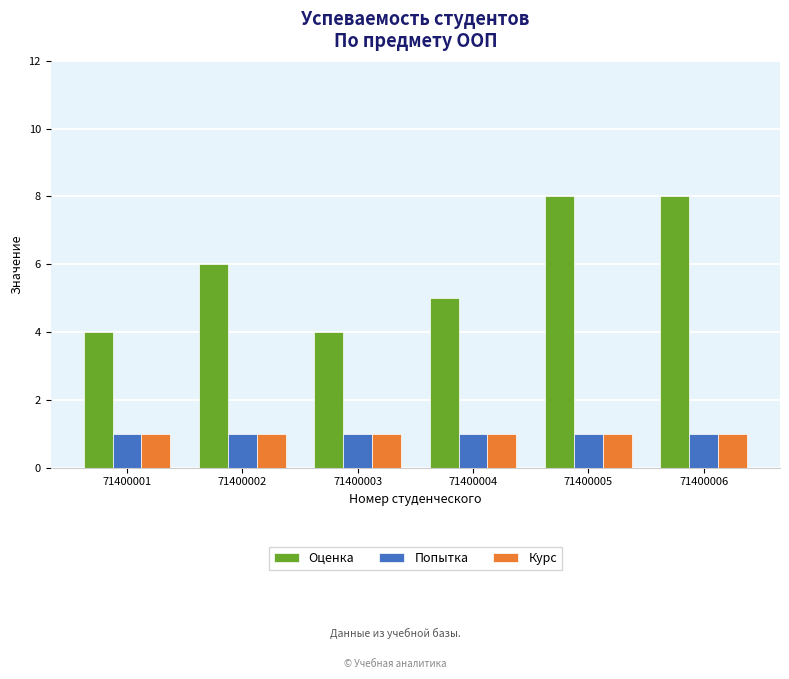

What is the sum of all Оценка values?

35